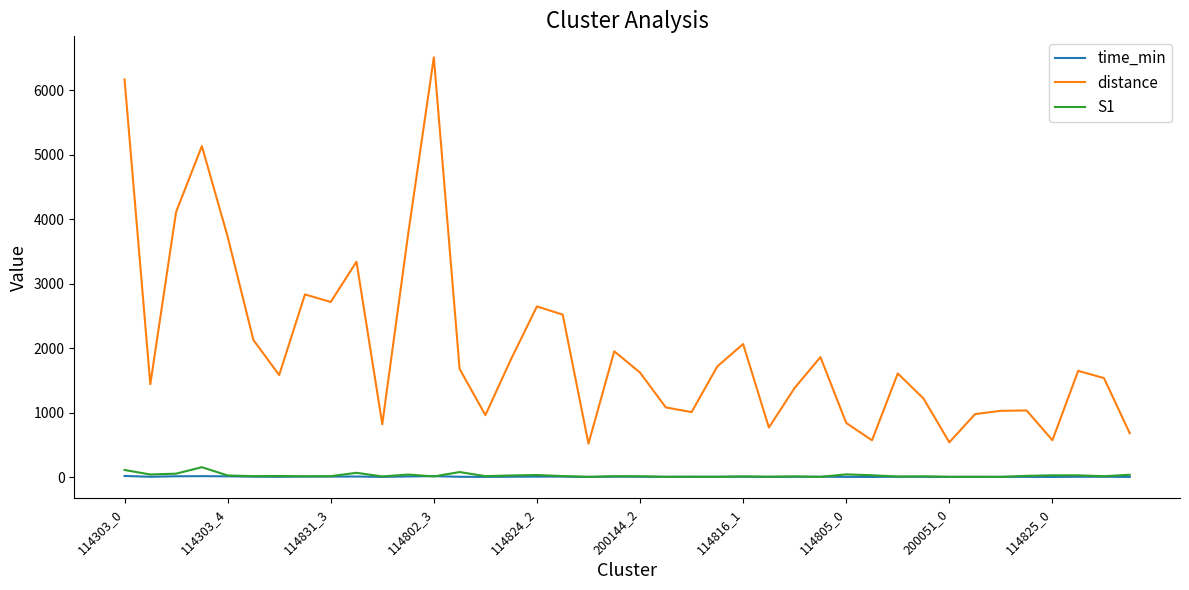

True or false: distance and S1 intersect in this chart.

False